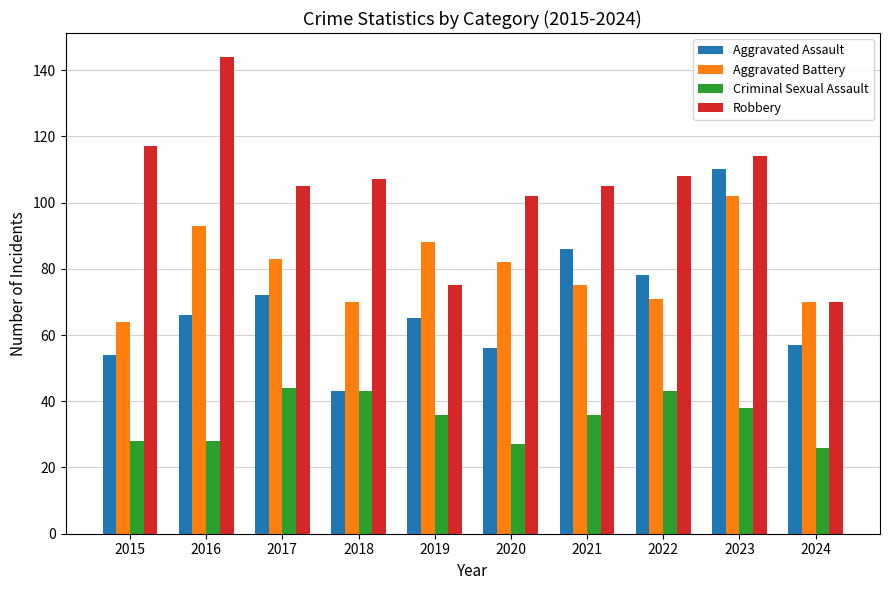

What value does the Aggravated Battery series have at 2016?

93